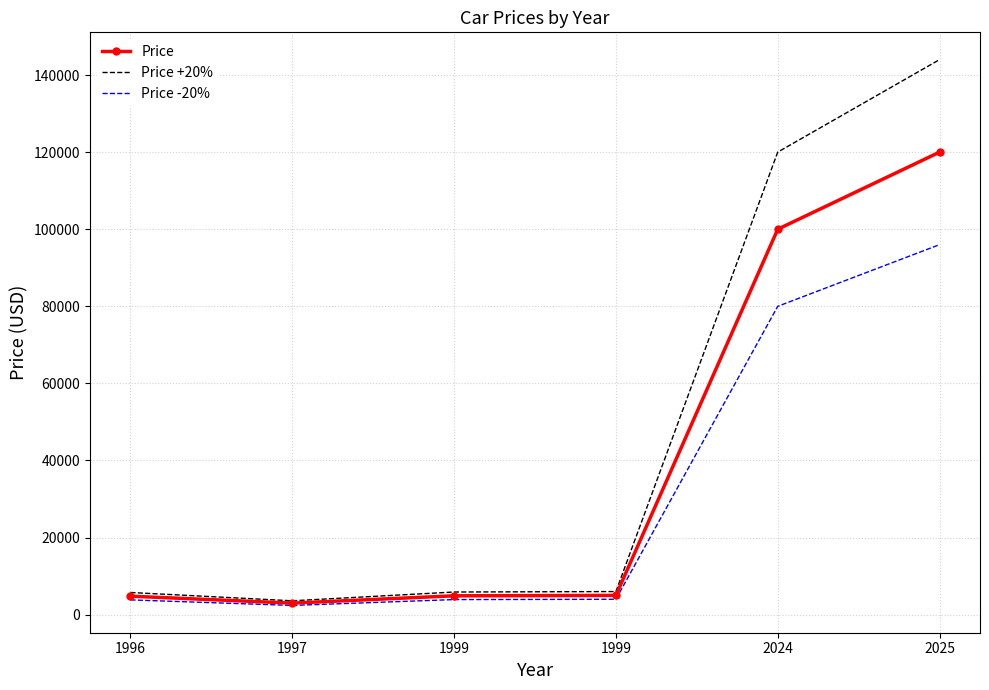

At which category does Price +20% reach its first local valley?

1997